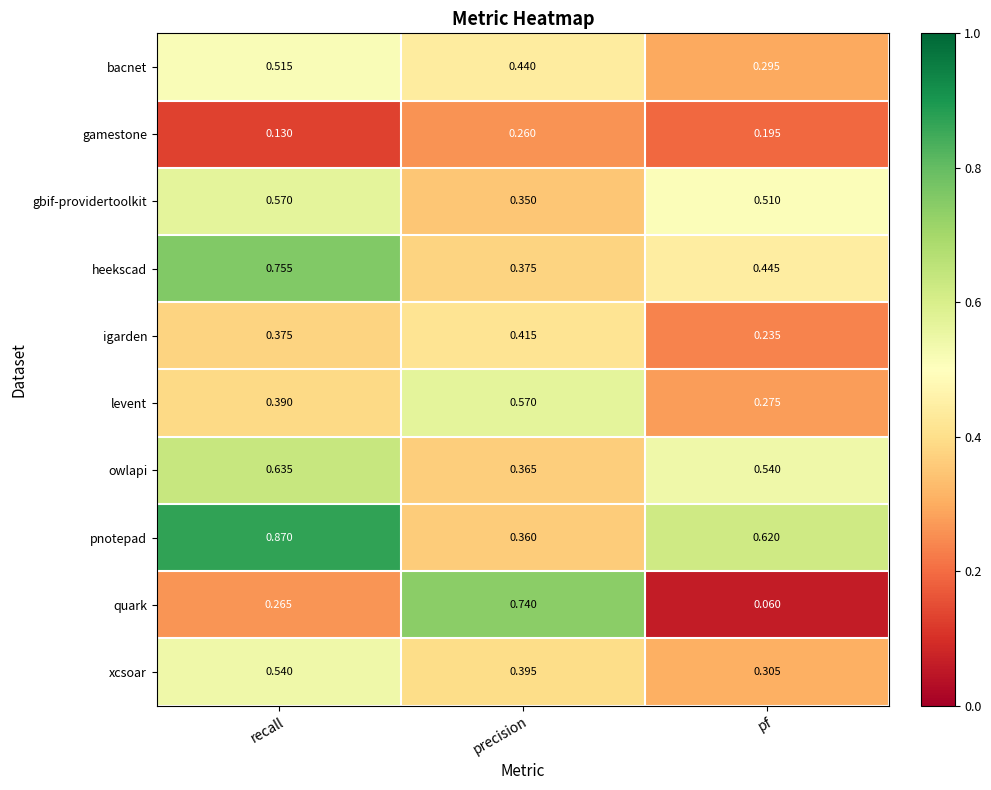

Which series has the largest range (max minus min)?

quark